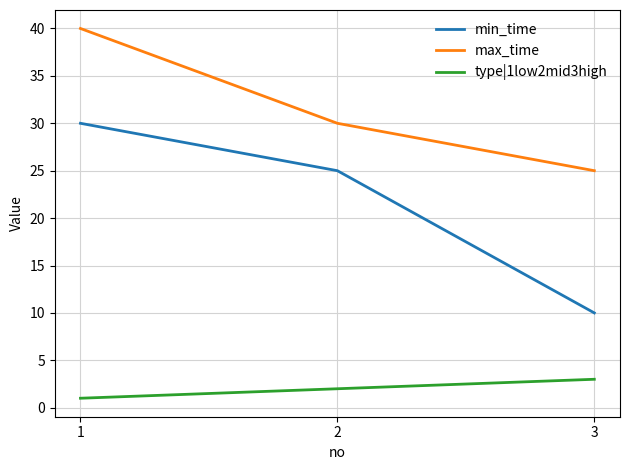

The value of type|1low2mid3high at 1 is 1. True or false?

True